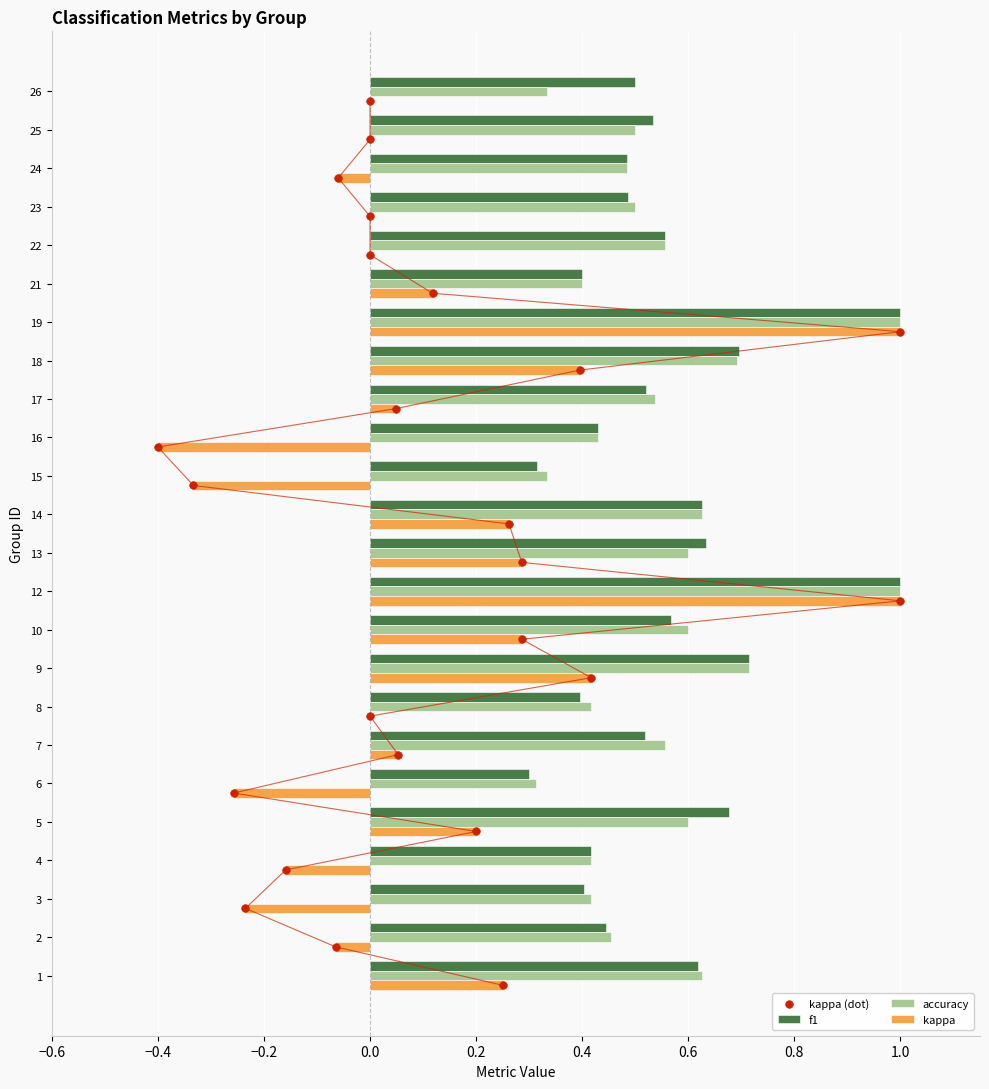

Which series reaches the minimum Y coordinate?

kappa